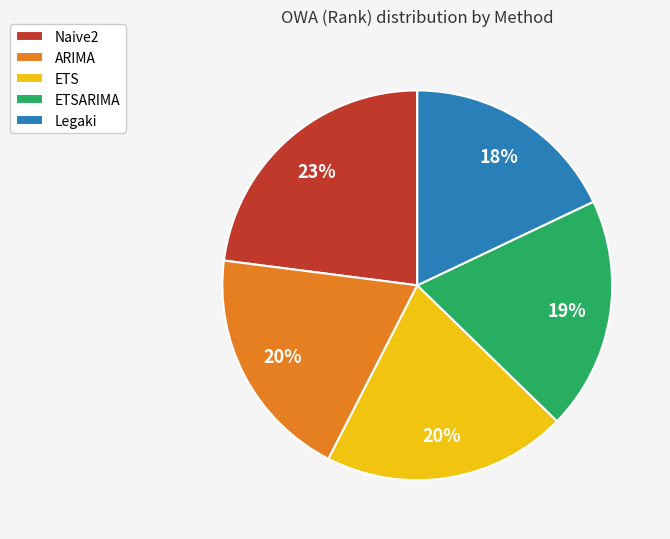

To the nearest percent, what percentage of the pie is ARIMA?

20%